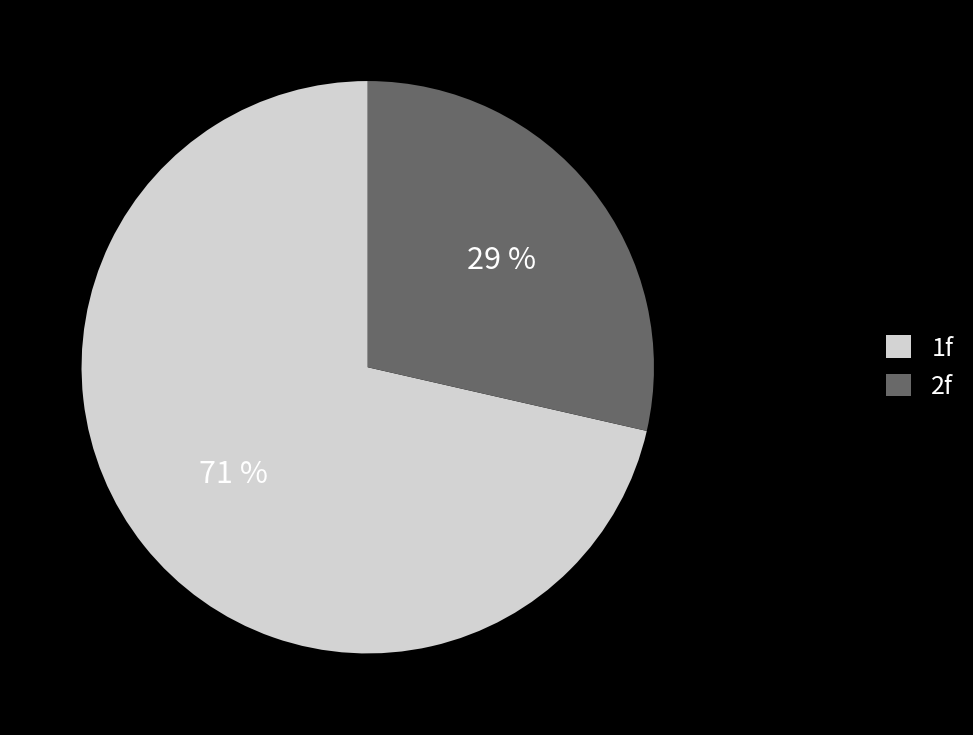

To the nearest percent, what percentage of the pie is 2f?

29%